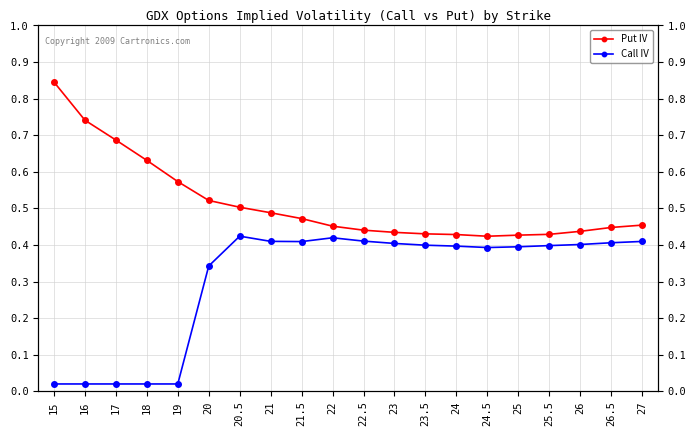

What is the label of the 5th point from the right?

25